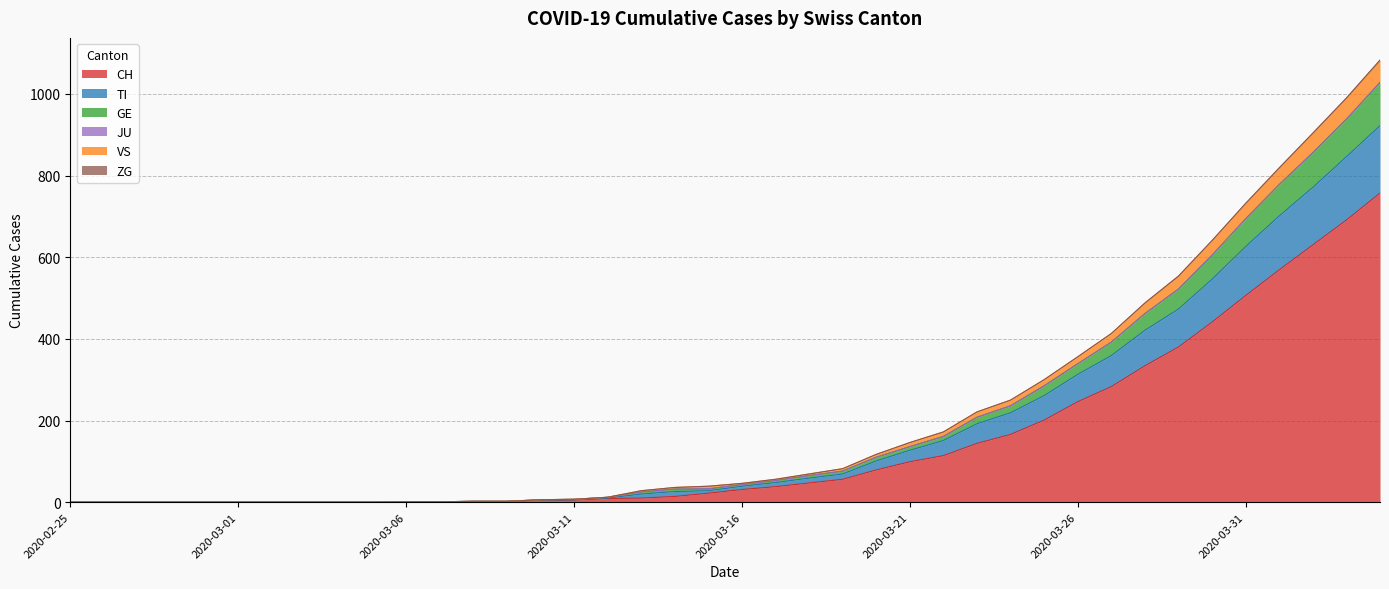

What is the highest value of the CH series?

757